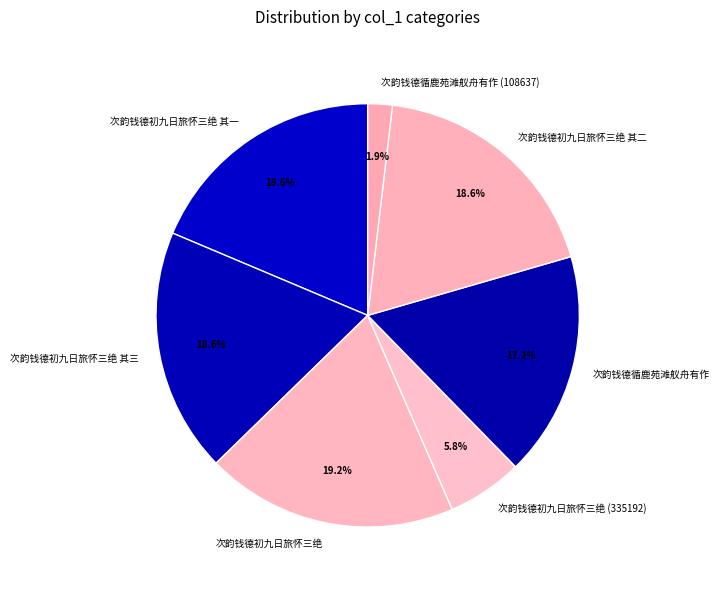

Which slice is the smallest?

次韵钱德循鹿苑滩舣舟有作 (108637)